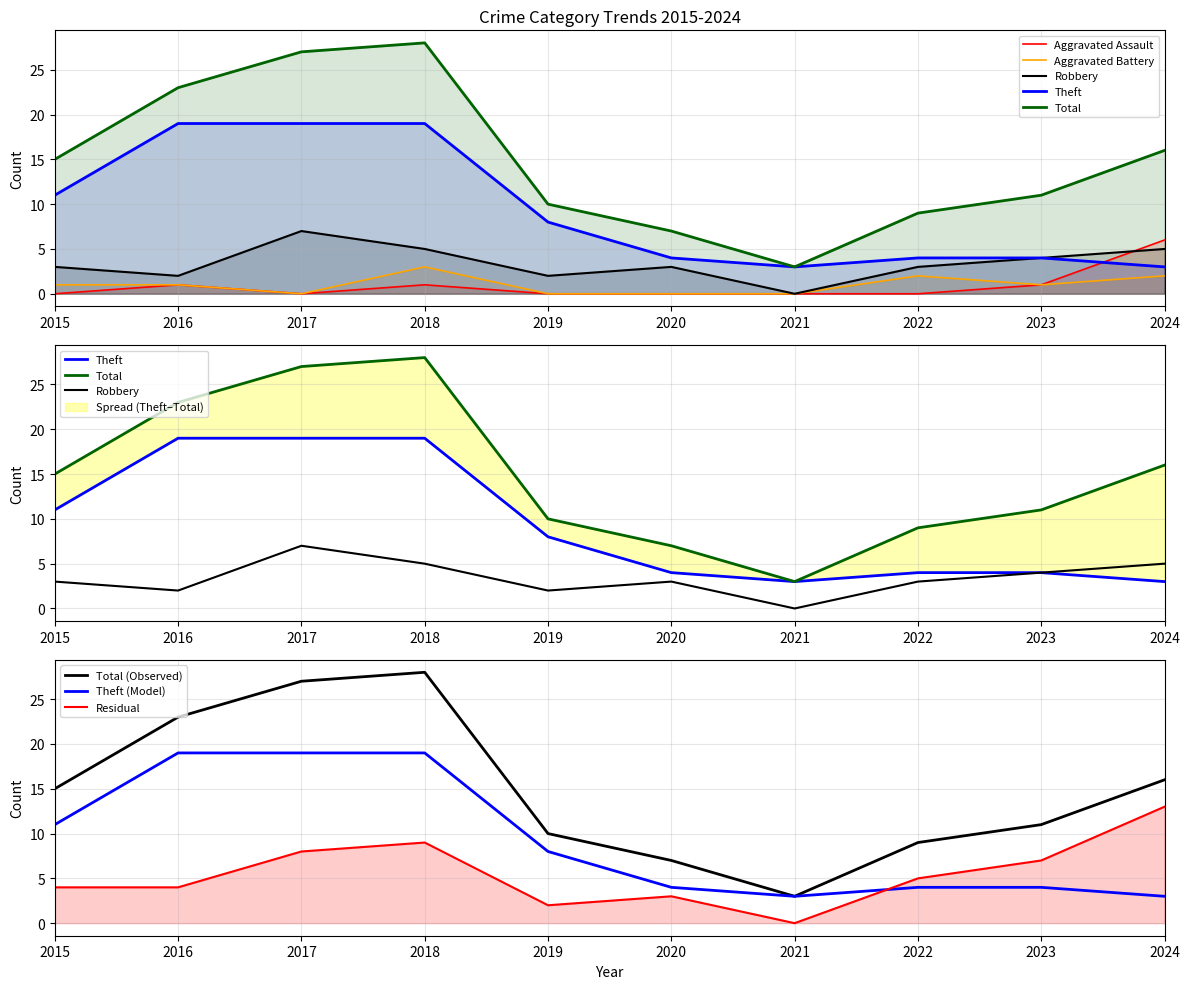

True or false: Theft and Aggravated Assault intersect in this chart.

True